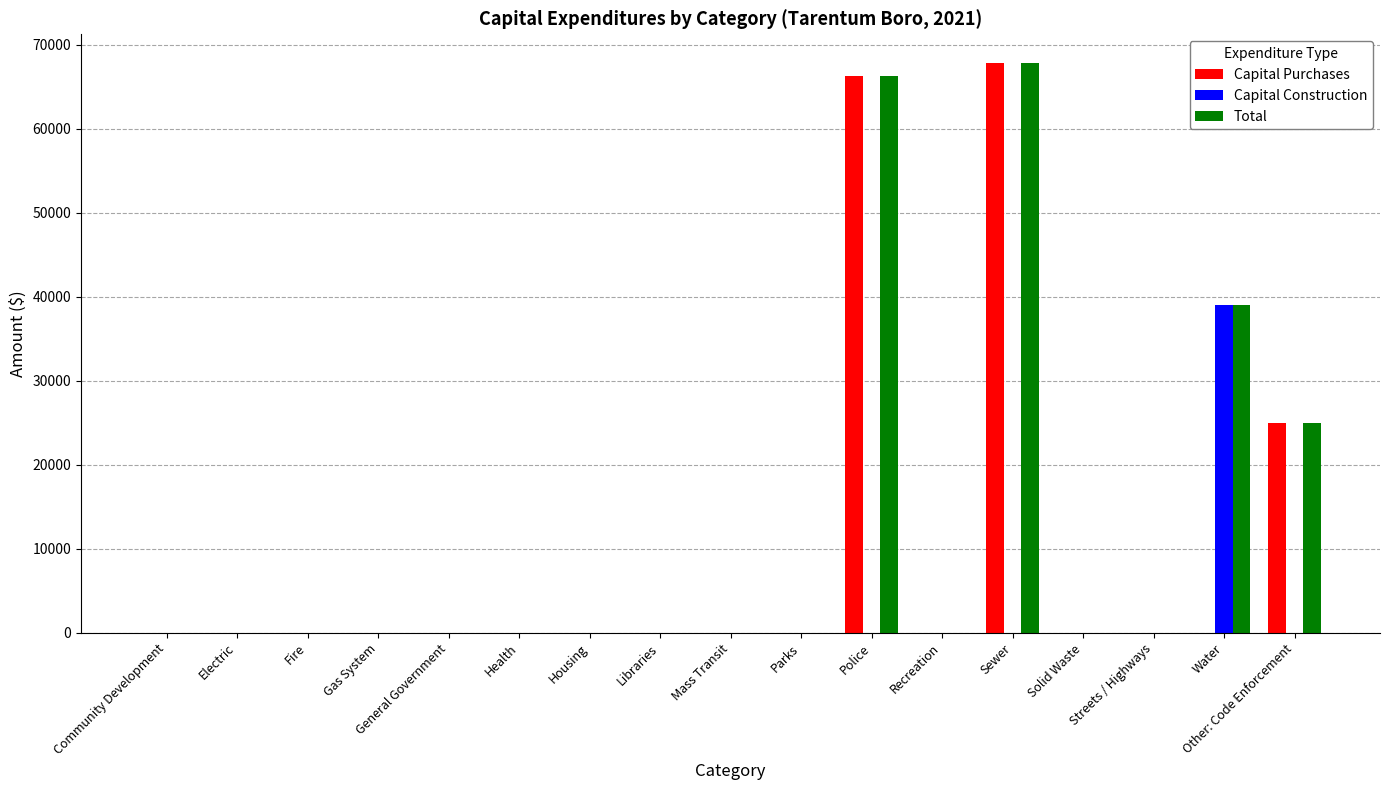

Which series changed the most between Police and Water?

Capital Purchases